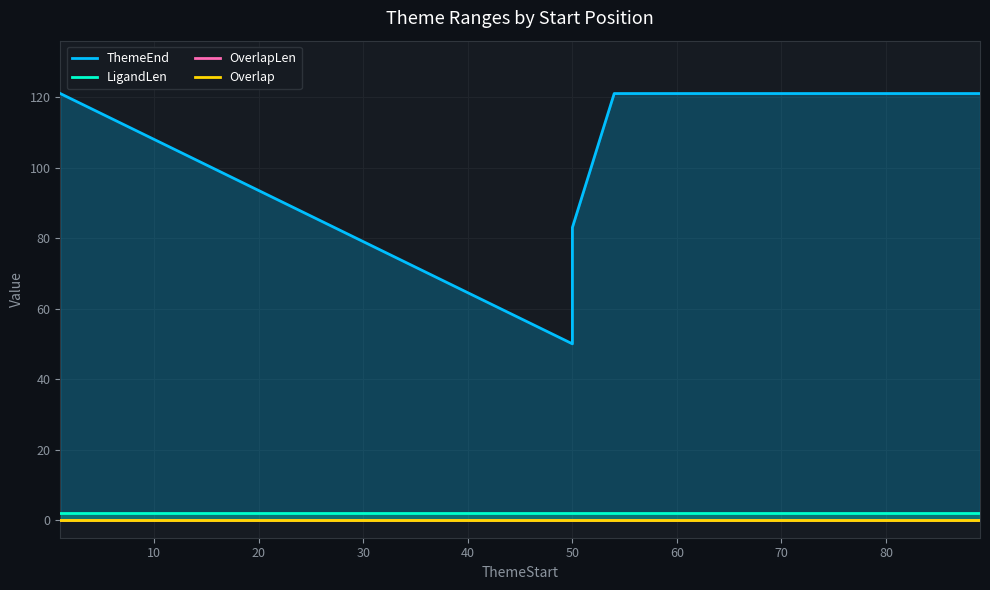

Is the value of OverlapLen at 50 greater than the value of ThemeEnd at 50?

No